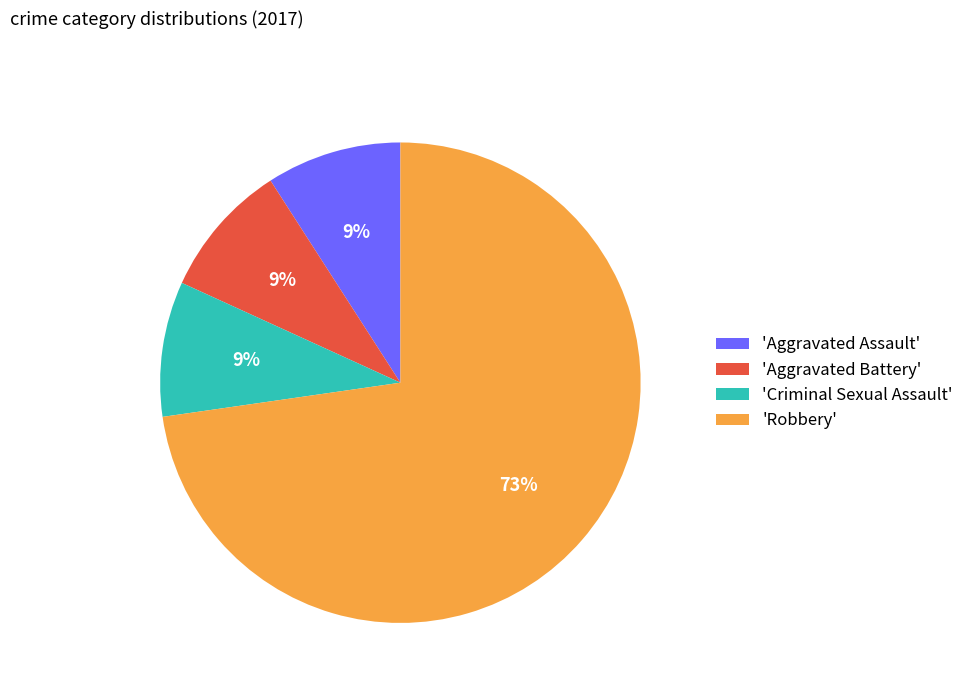

How many segments does this pie chart have?

4